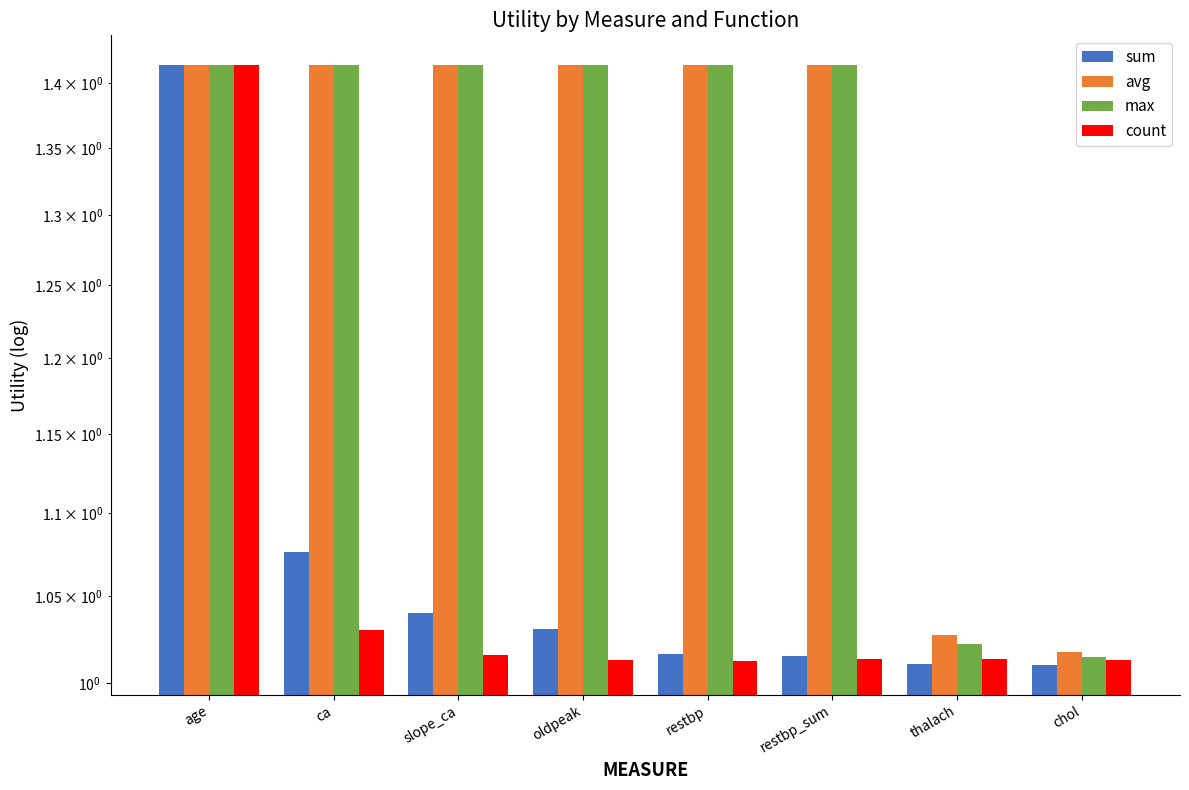

What is the greatest value displayed?

1.4